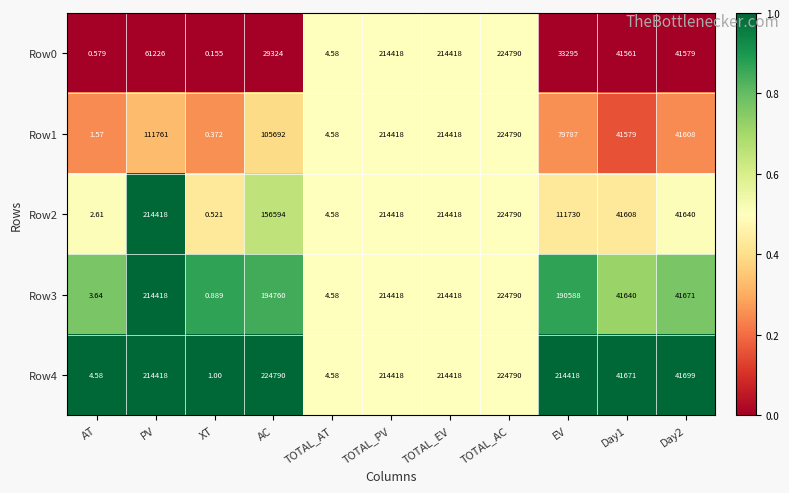

At which label does Row3 reach its minimum?

XT